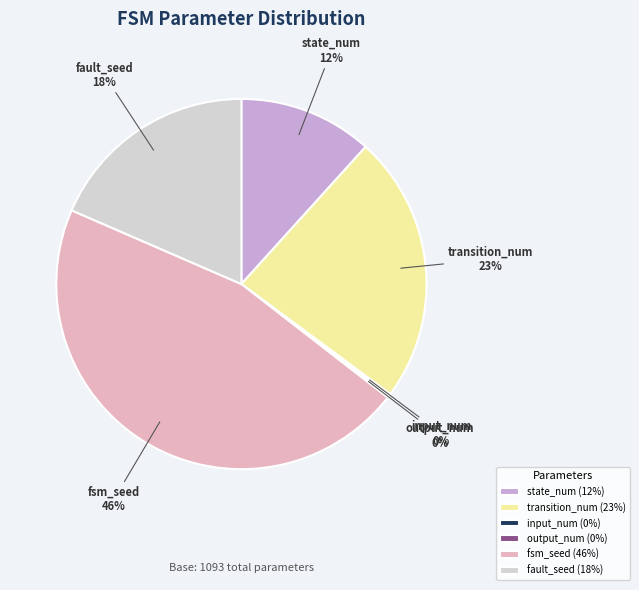

What percentage is the fault_seed slice, to the nearest percent?

18%